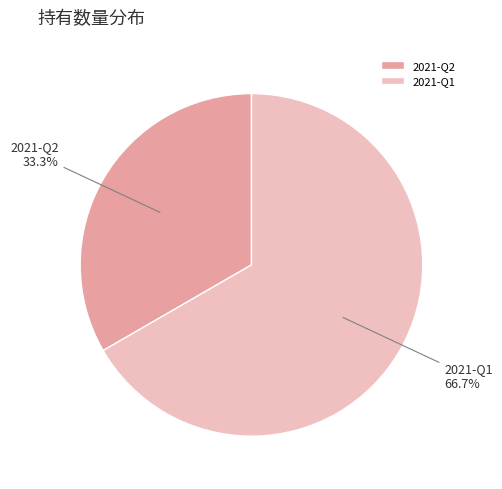

True or false: 2021-Q1 accounts for 75% of the total.

False